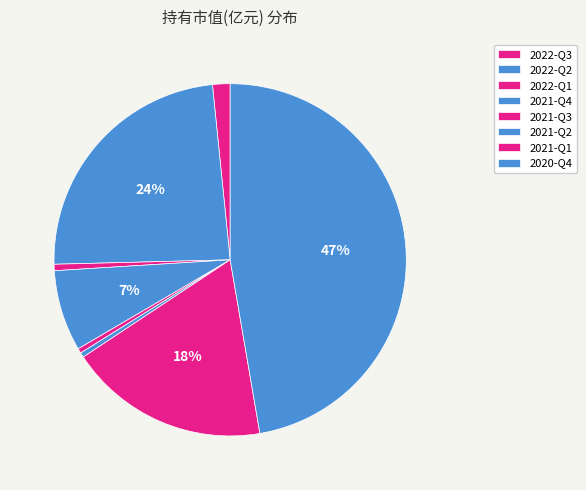

Does any single category account for the majority?

No